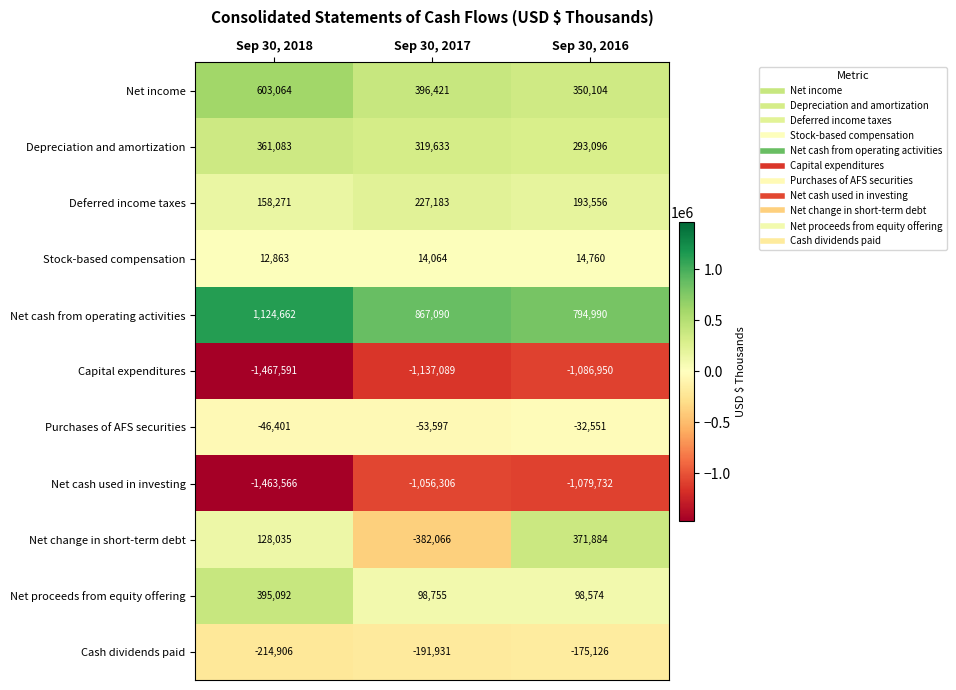

Rank the series by their maximum value, from lowest to highest.

Capital expenditures, Net cash used in investing, Cash dividends paid, Purchases of AFS securities, Stock-based compensation, Deferred income taxes, Depreciation and amortization, Net change in short-term debt, Net proceeds from equity offering, Net income, Net cash from operating activities